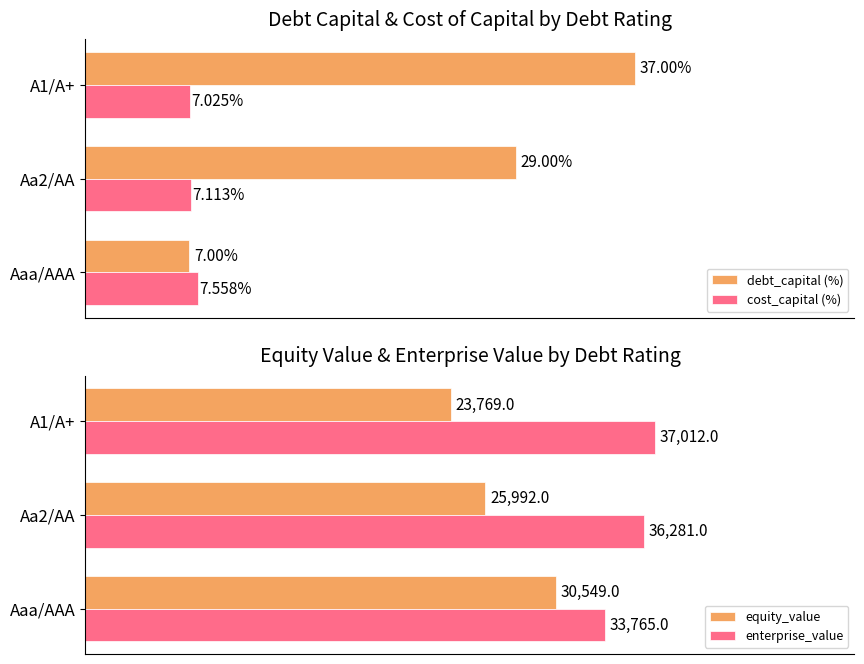

Is the value of debt_capital (%) at A1/A+ greater than the value of cost_capital (%) at A1/A+?

Yes